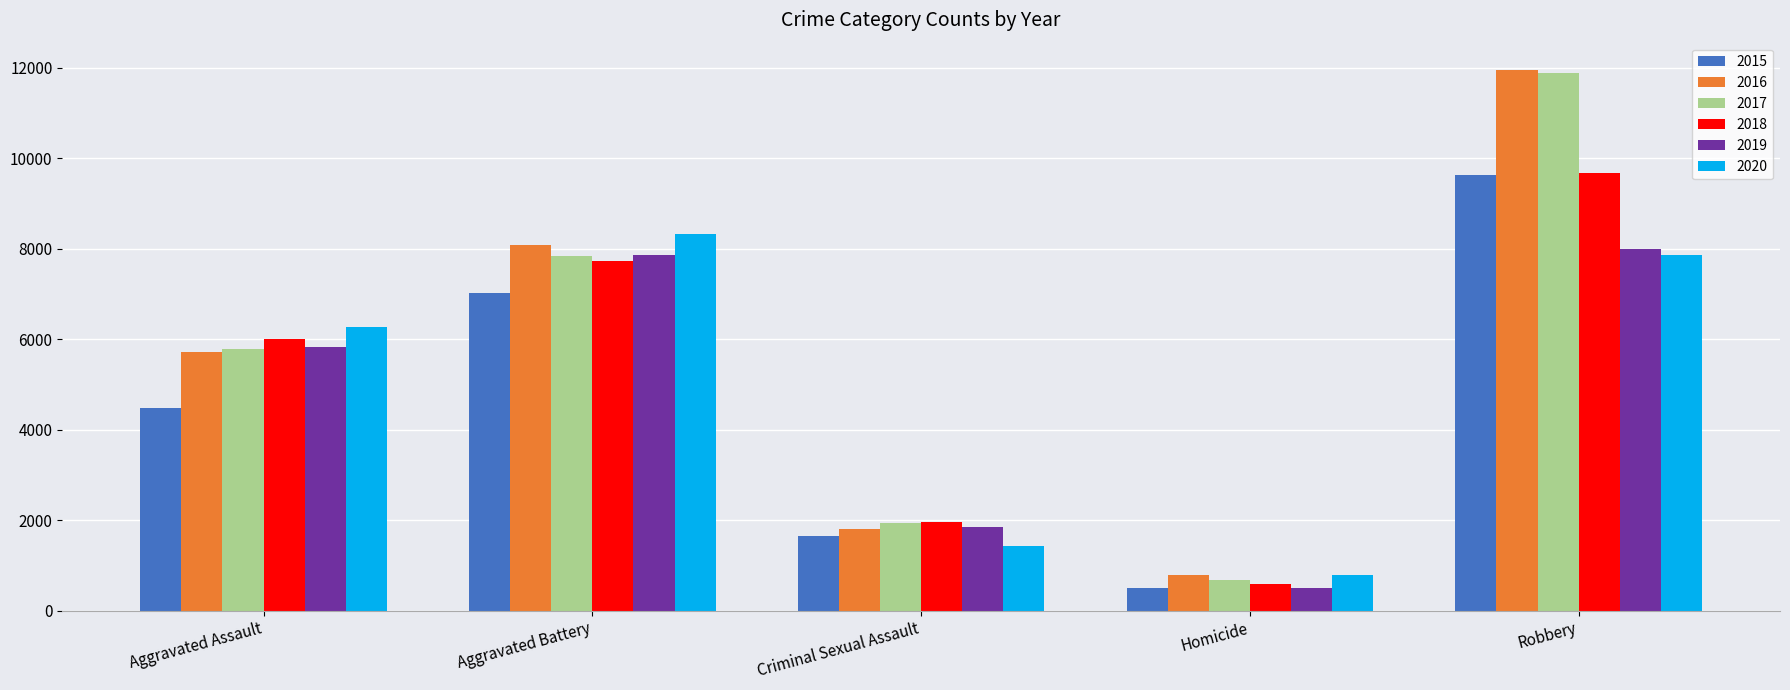

What position from the left is Aggravated Battery?

2